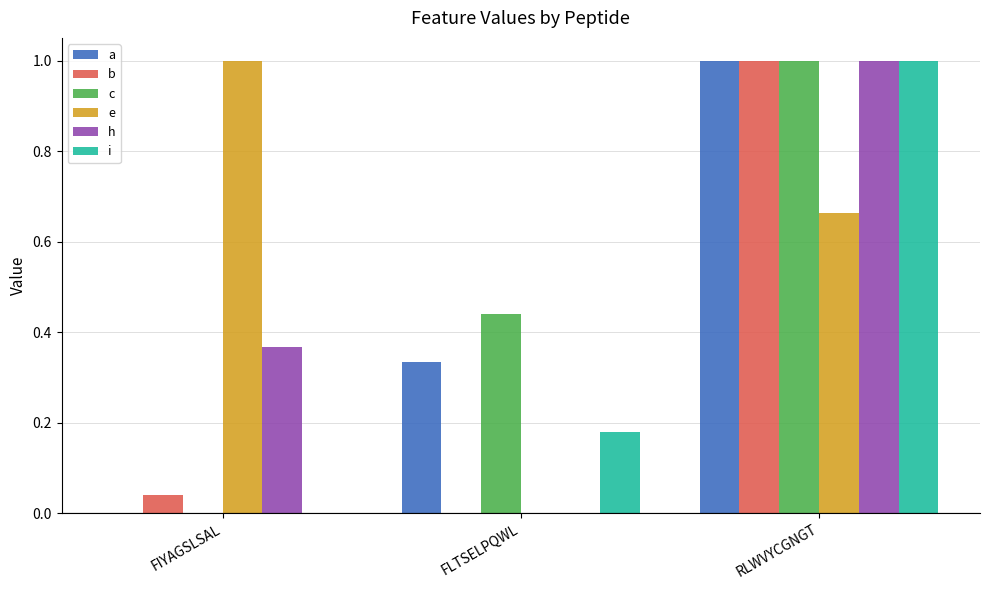

What is the sum of all h values?

1.4